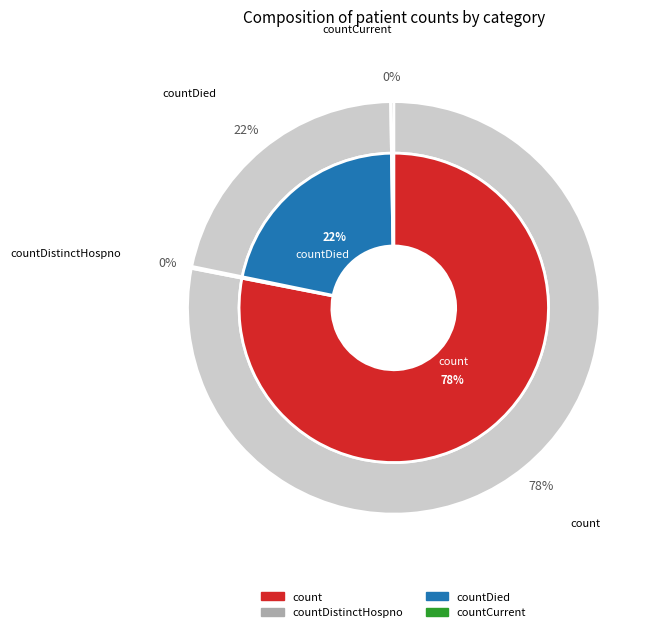

What is the total percentage of countDistinctHospno and countDied?

21.7%